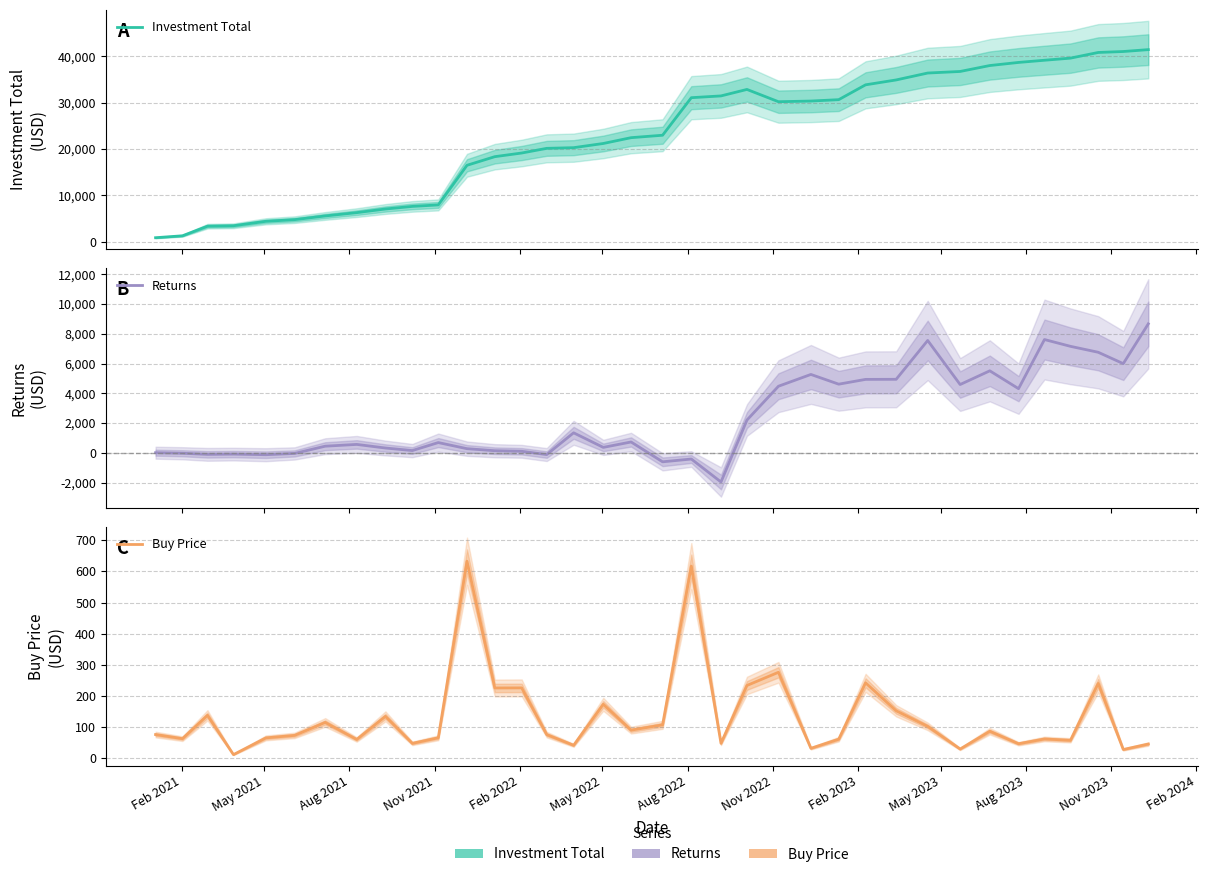

What is the highest value of the Returns series?

8670.8